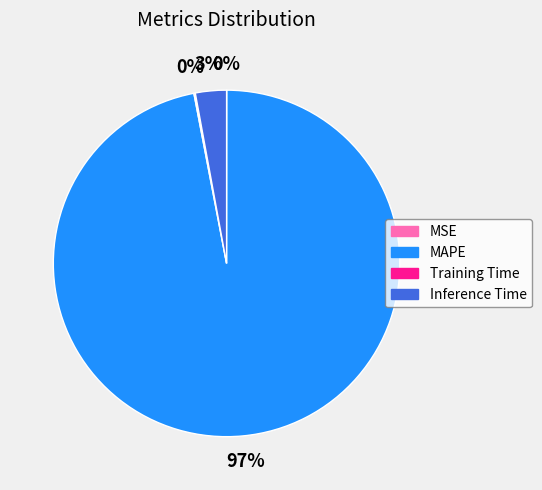

Do Inference Time and MAPE together represent more than half of the pie?

Yes